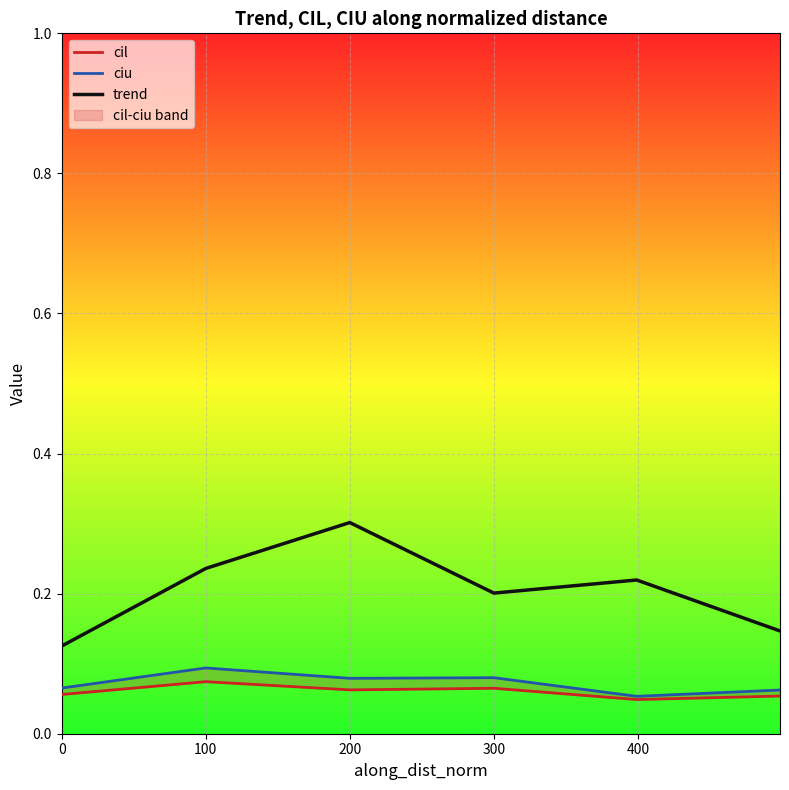

Reading left to right, list all the values displayed in this chart.

cil: 0.1	0.1	0.1	0.1	0.0	0.1
ciu: 0.1	0.1	0.1	0.1	0.1	0.1
trend: 0.1	0.2	0.3	0.2	0.2	0.1